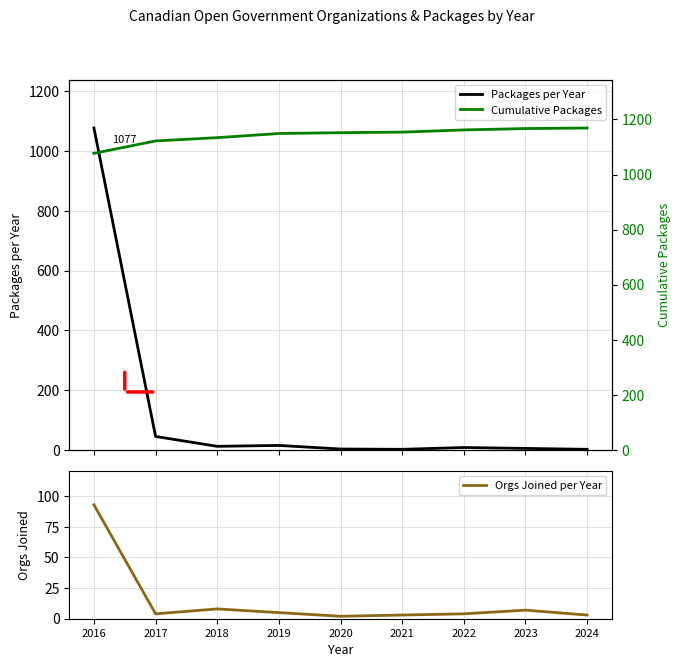

How many times do Orgs Joined per Year and Packages per Year cross each other?

3